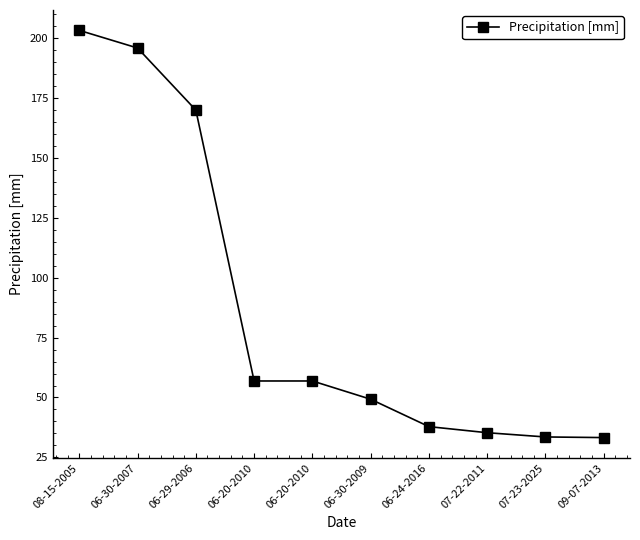

Does the chart have visible grid lines?

No